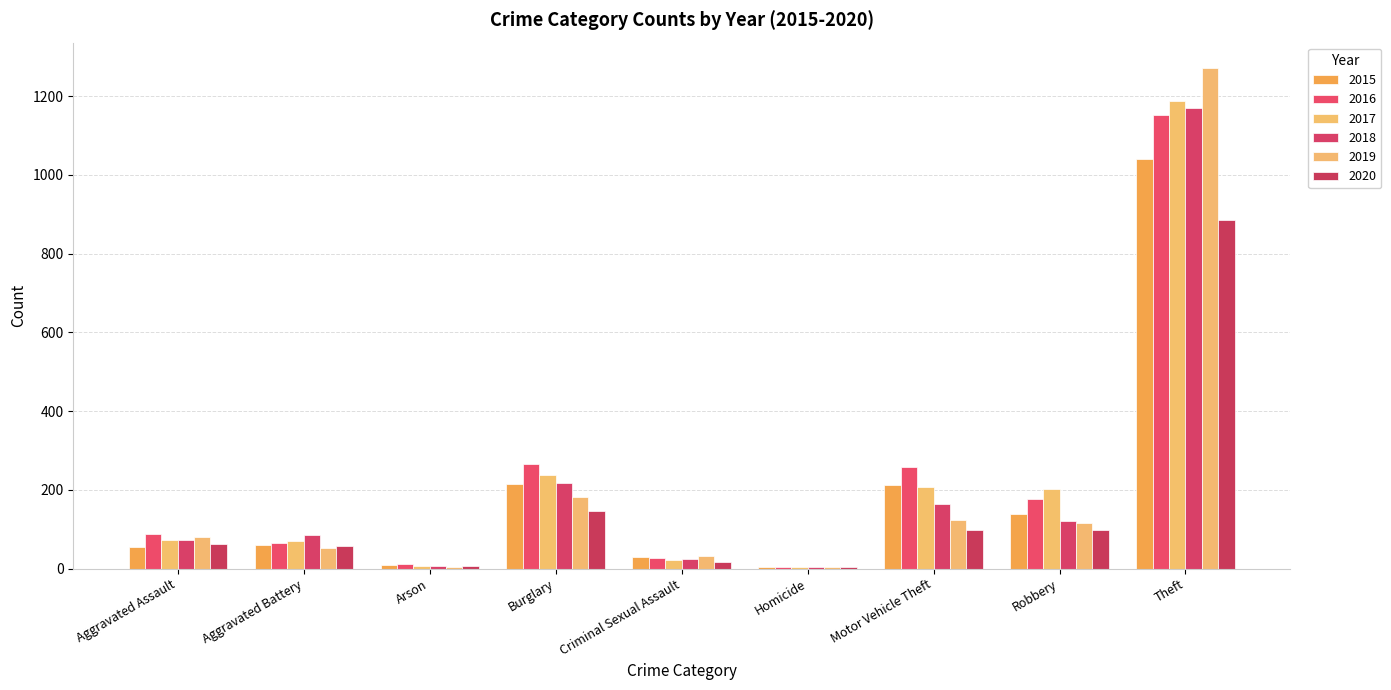

Count the number of categories in the chart.

9